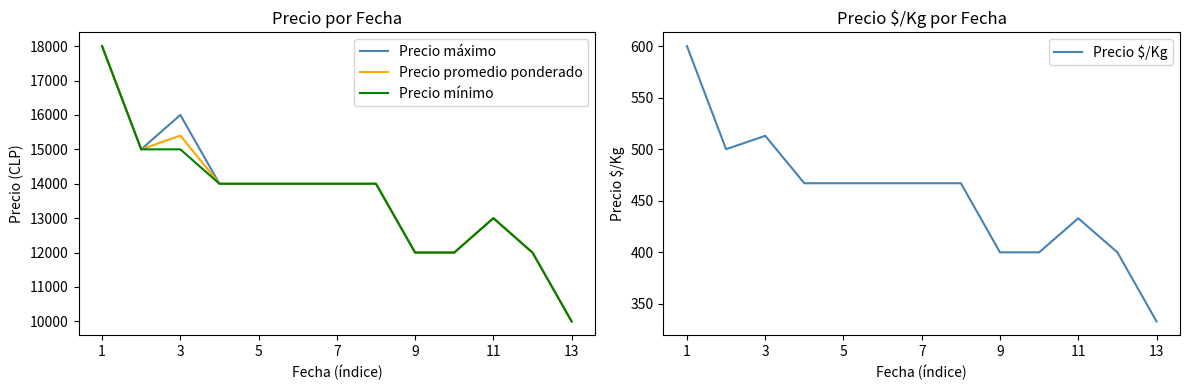

At which category is the sum across all series the highest?

1